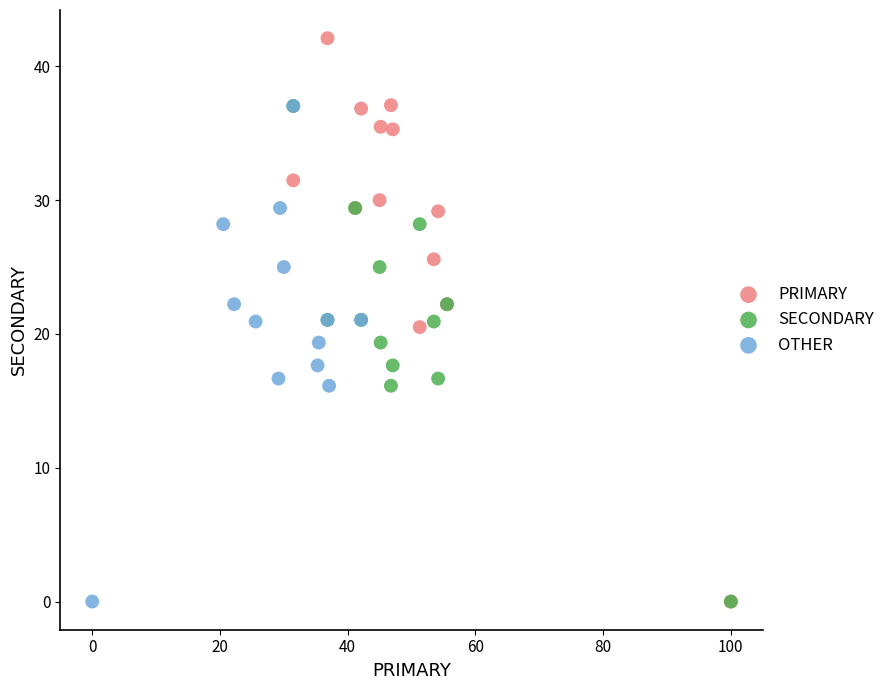

Which series contains the highest Y value?

PRIMARY